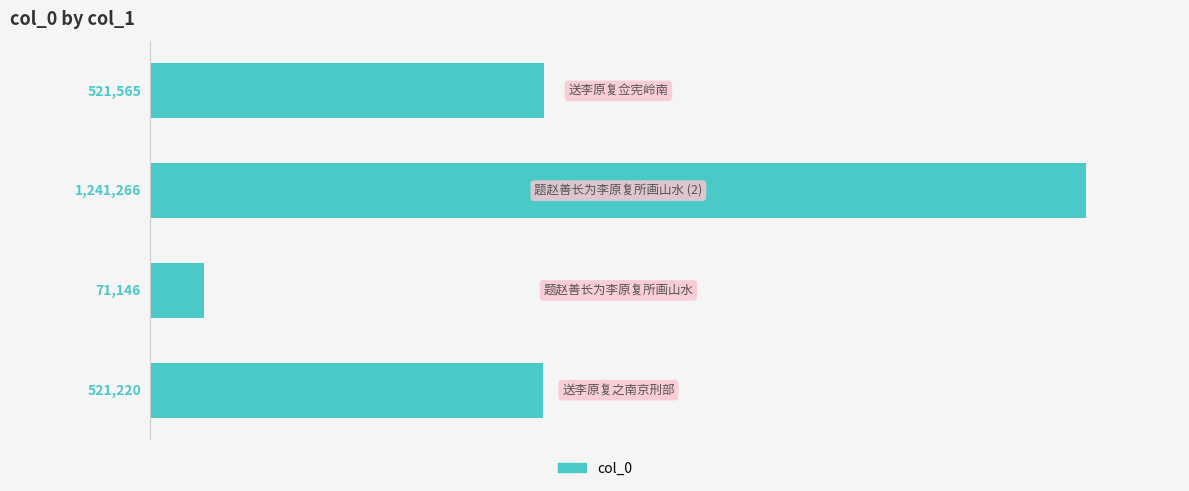

What is the sum of all values?

2355197